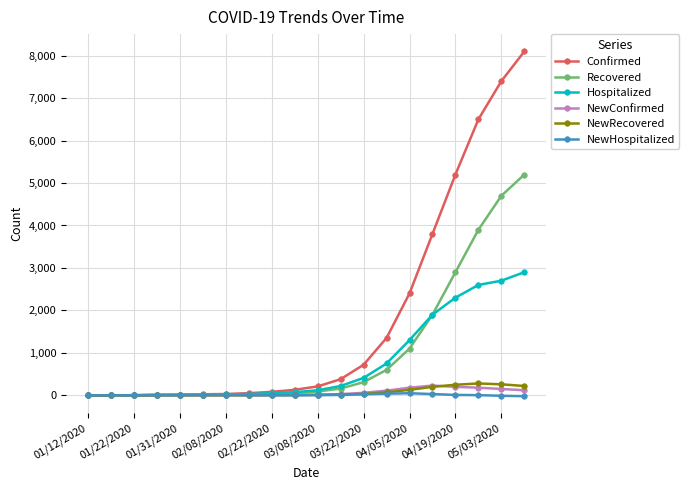

What is the maximum value shown in the chart?

8100